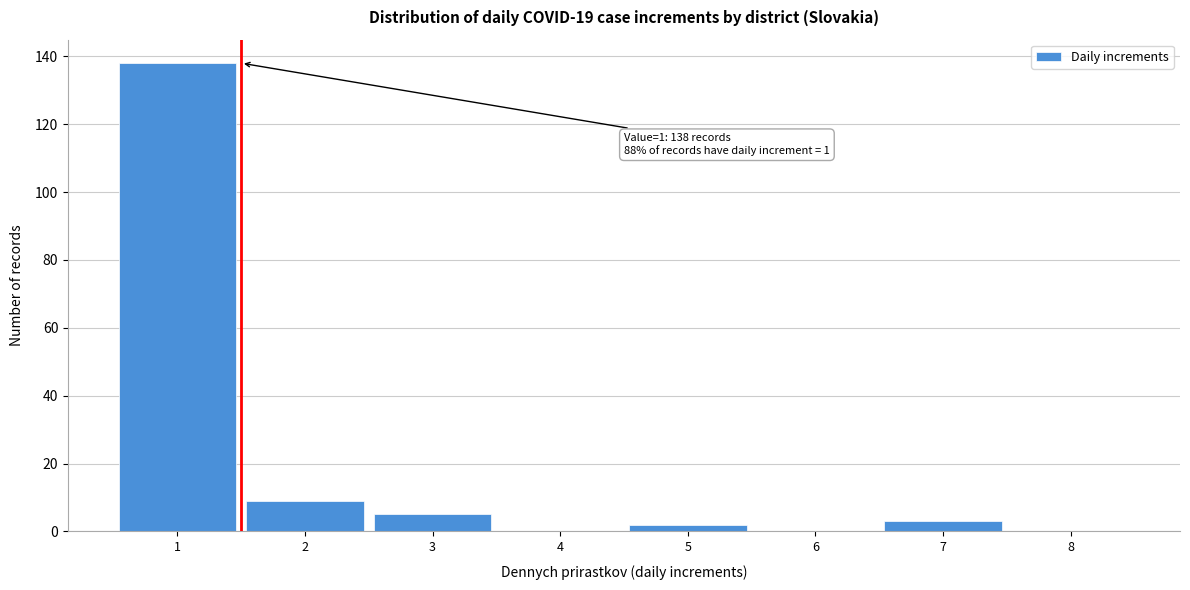

Over which range of the x-axis is the bar tallest?

0.5 to 1.5